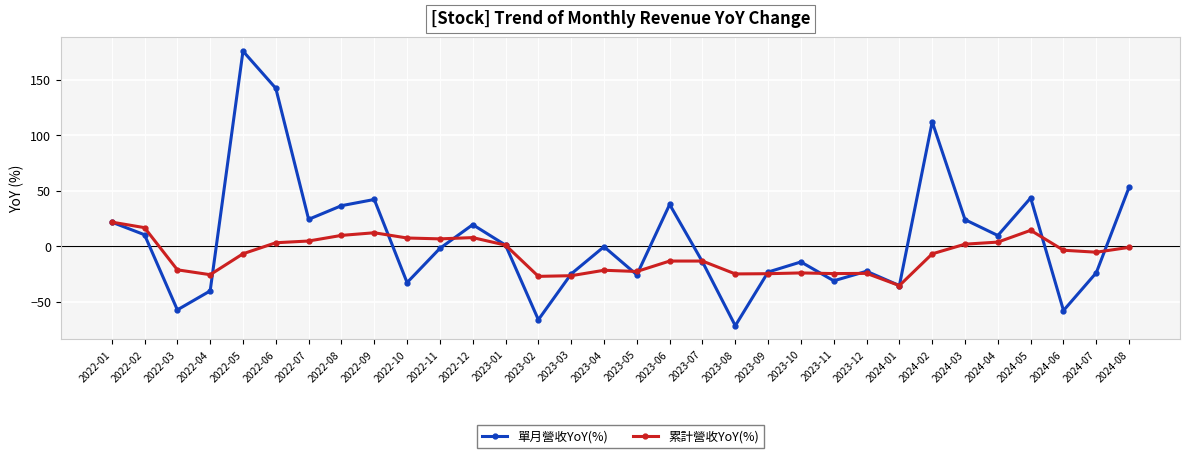

Is it true that 累計營收YoY(%) equals -37.4 at 2023-02?

False